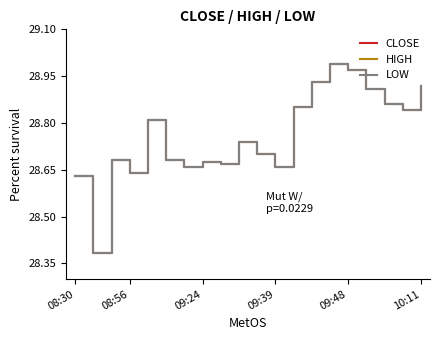

Does the chart display data point markers on the line(s)?

No